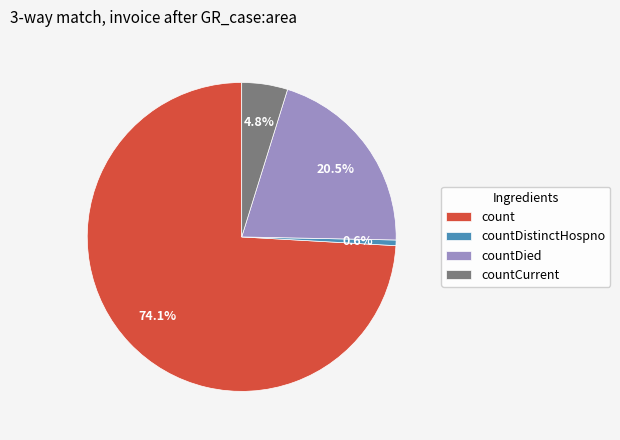

To the nearest percent, what is the difference between the count and countDied slice percentages?

54%